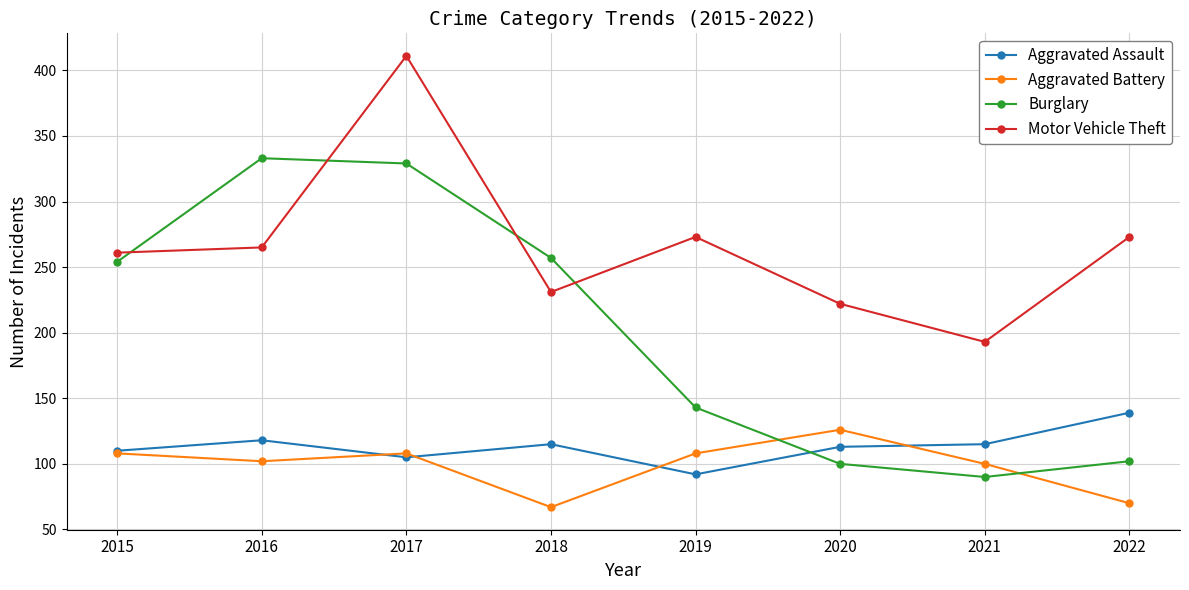

How many lines are shown in the chart?

4